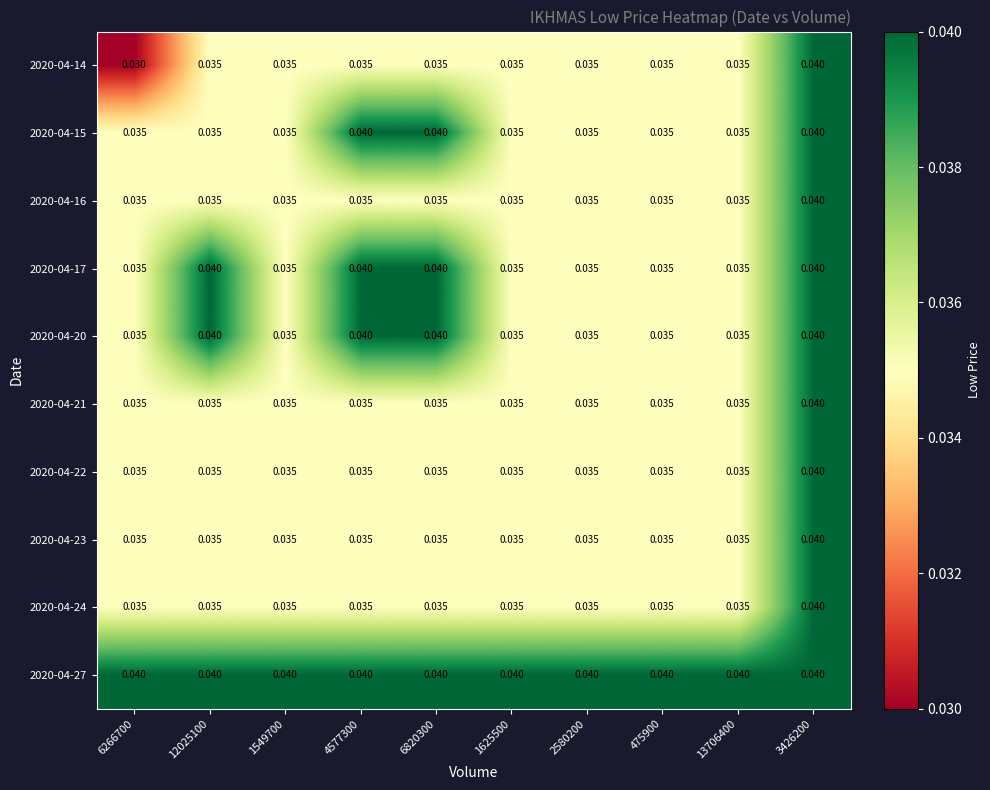

Between 3426200 and 4577300, which is larger?

3426200